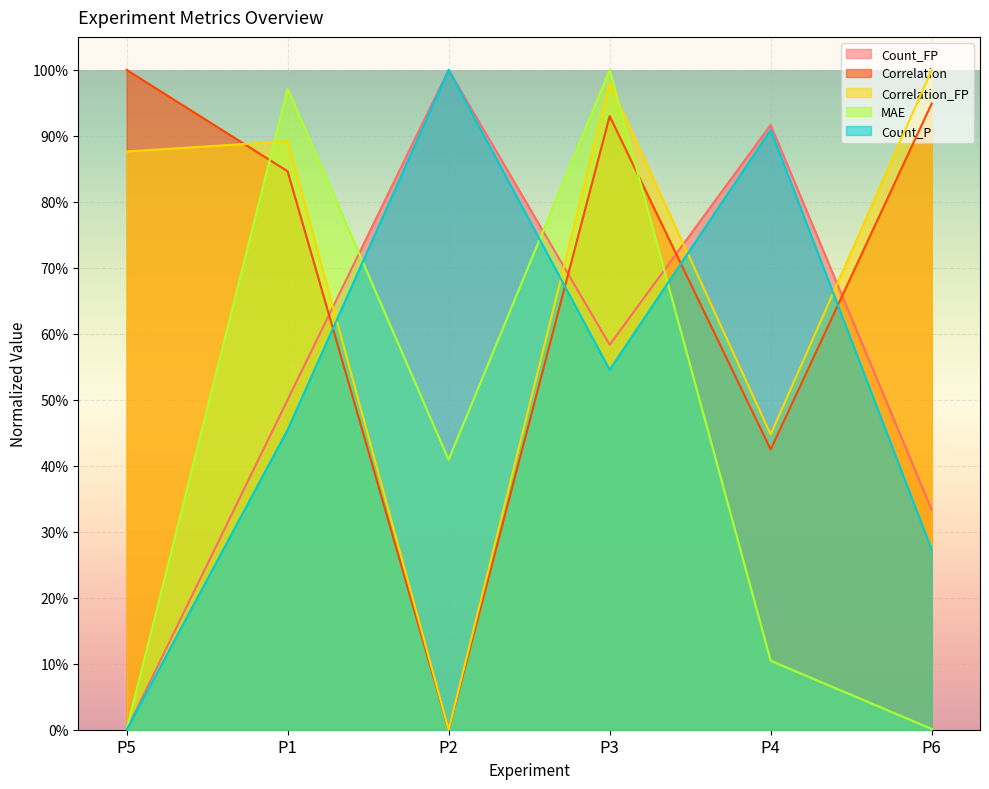

In Correlation_FP, how many points are higher than both neighbors (excluding endpoints)?

2